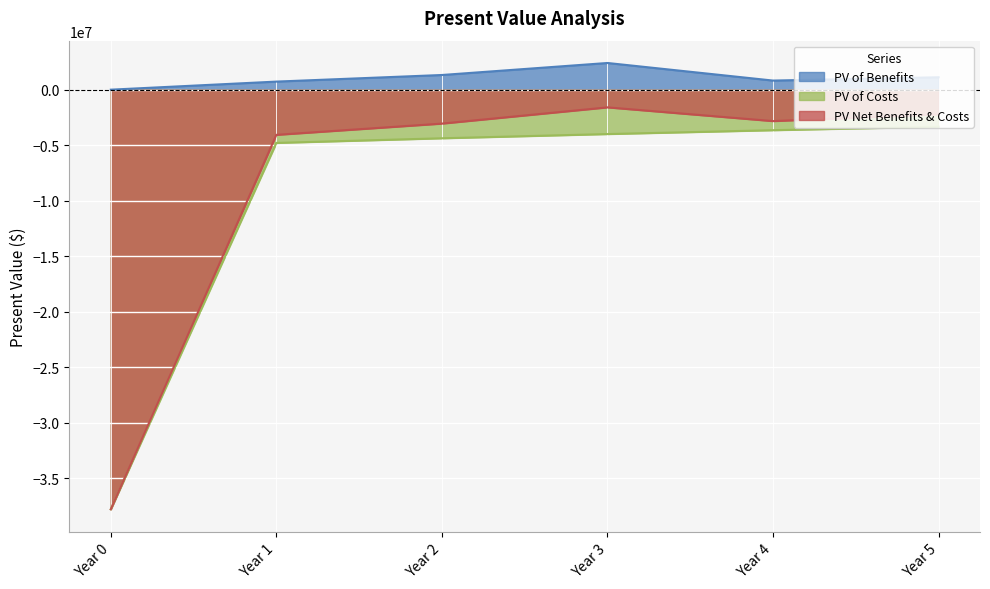

True or false: PV Net Benefits & Costs and PV of Costs cross at least once.

False